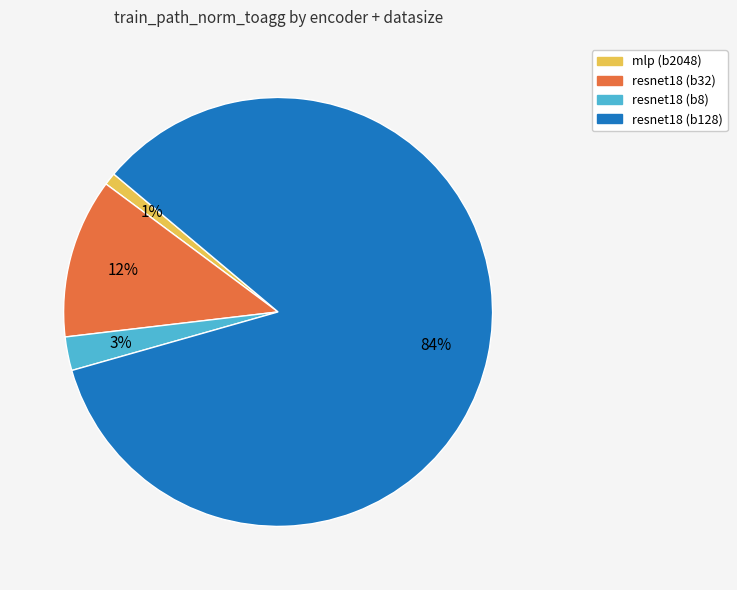

To the nearest percent, what is the average slice percentage?

25%